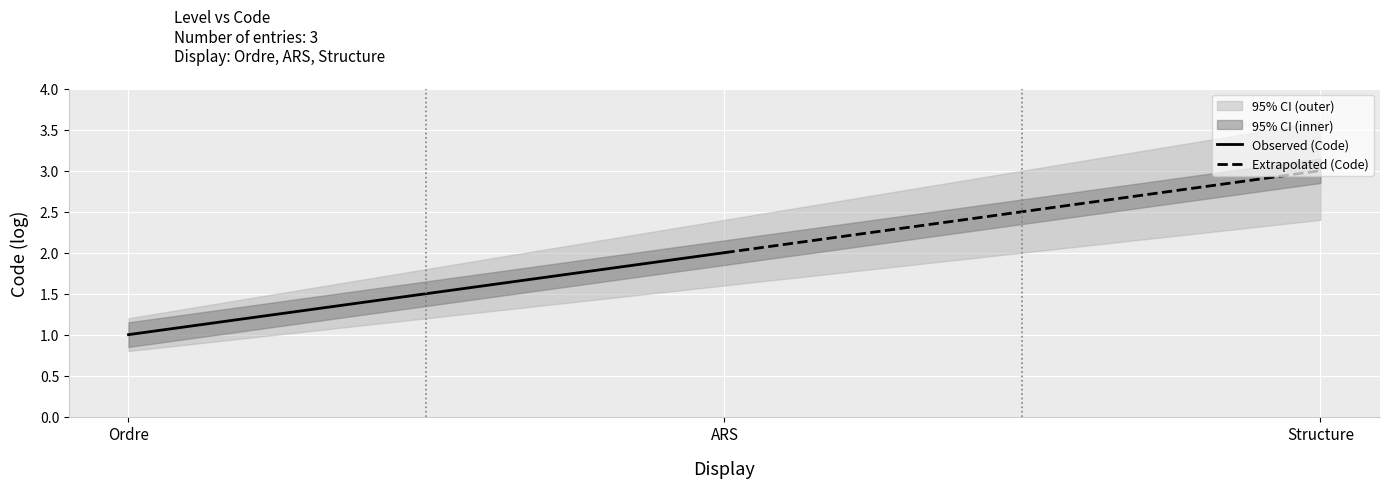

How many lines are shown in the chart?

2